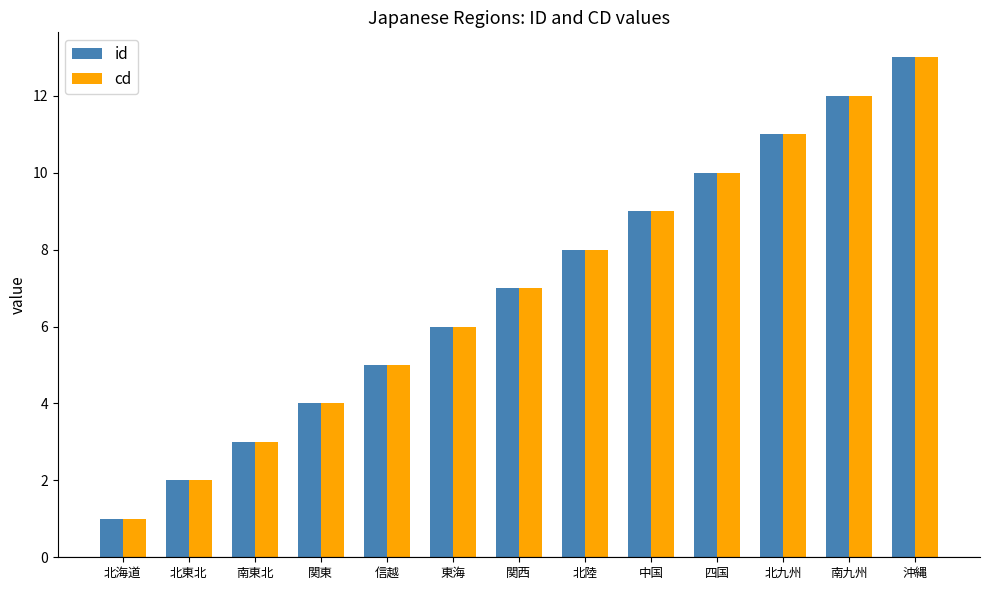

What is the total value across all series at 信越?

10